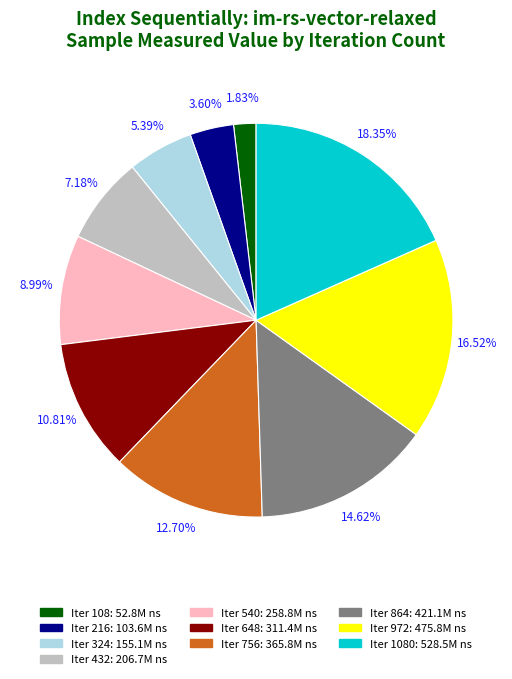

Does any single category account for the majority?

No